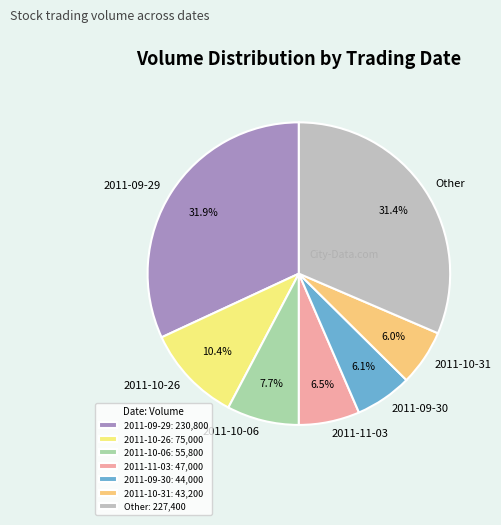

Count the number of slices in the pie.

7